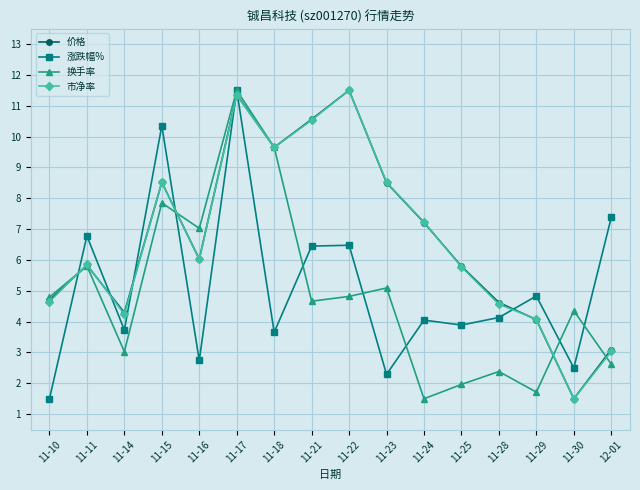

Is it true that 涨跌幅% equals 1.5 at 11-11?

False